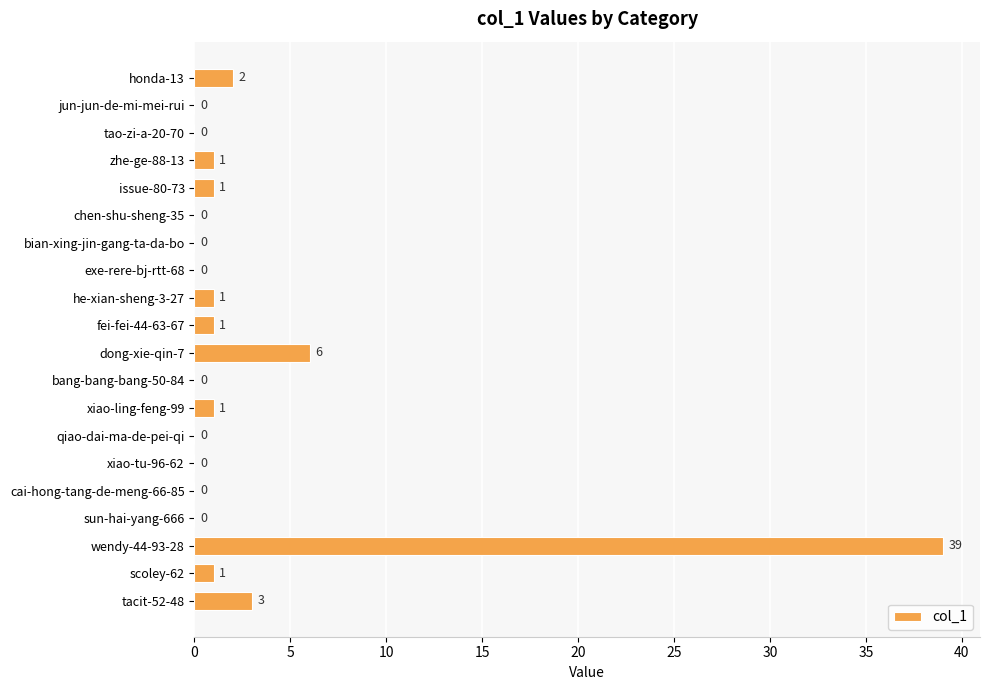

True or false: the data shows 1 at zhe-ge-88-13.

True